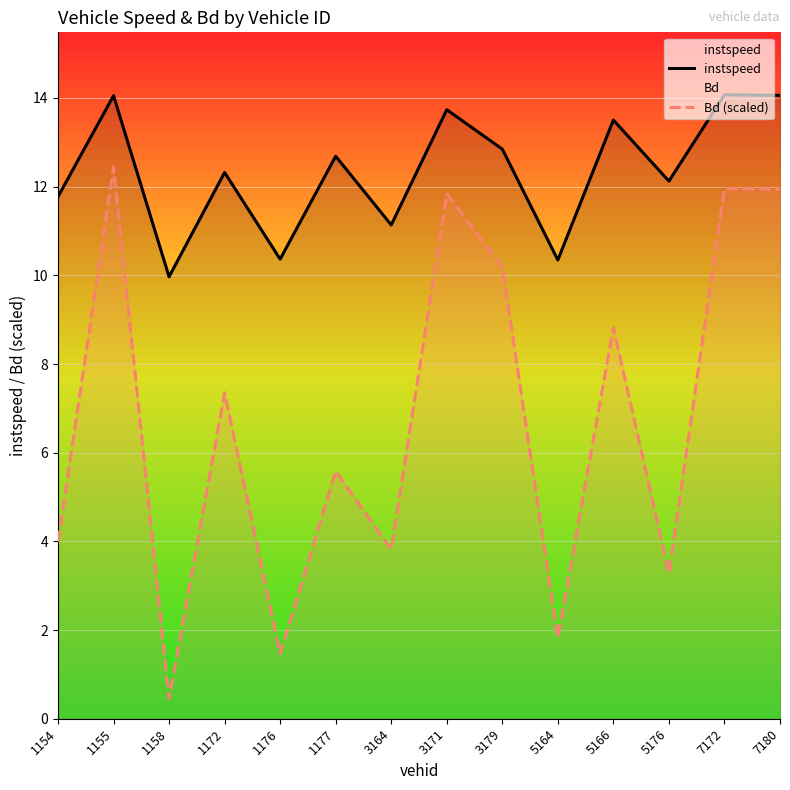

At how many categories does at least one series exceed 8?

14